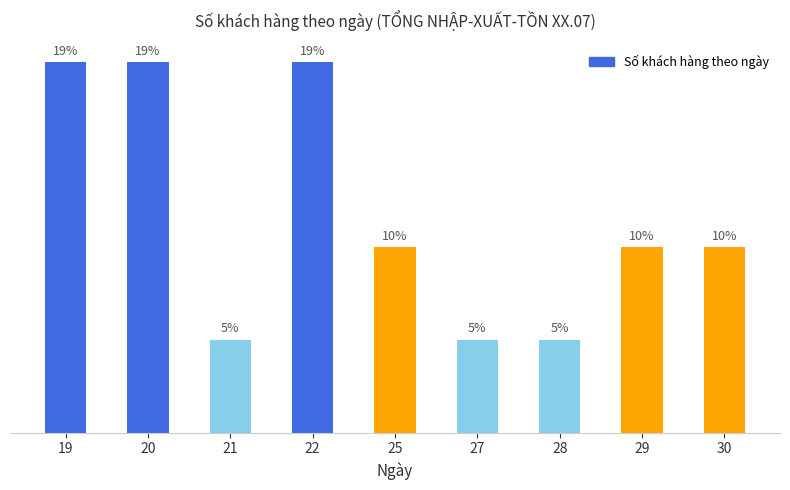

What is the change in value from 20 to 25?

-2